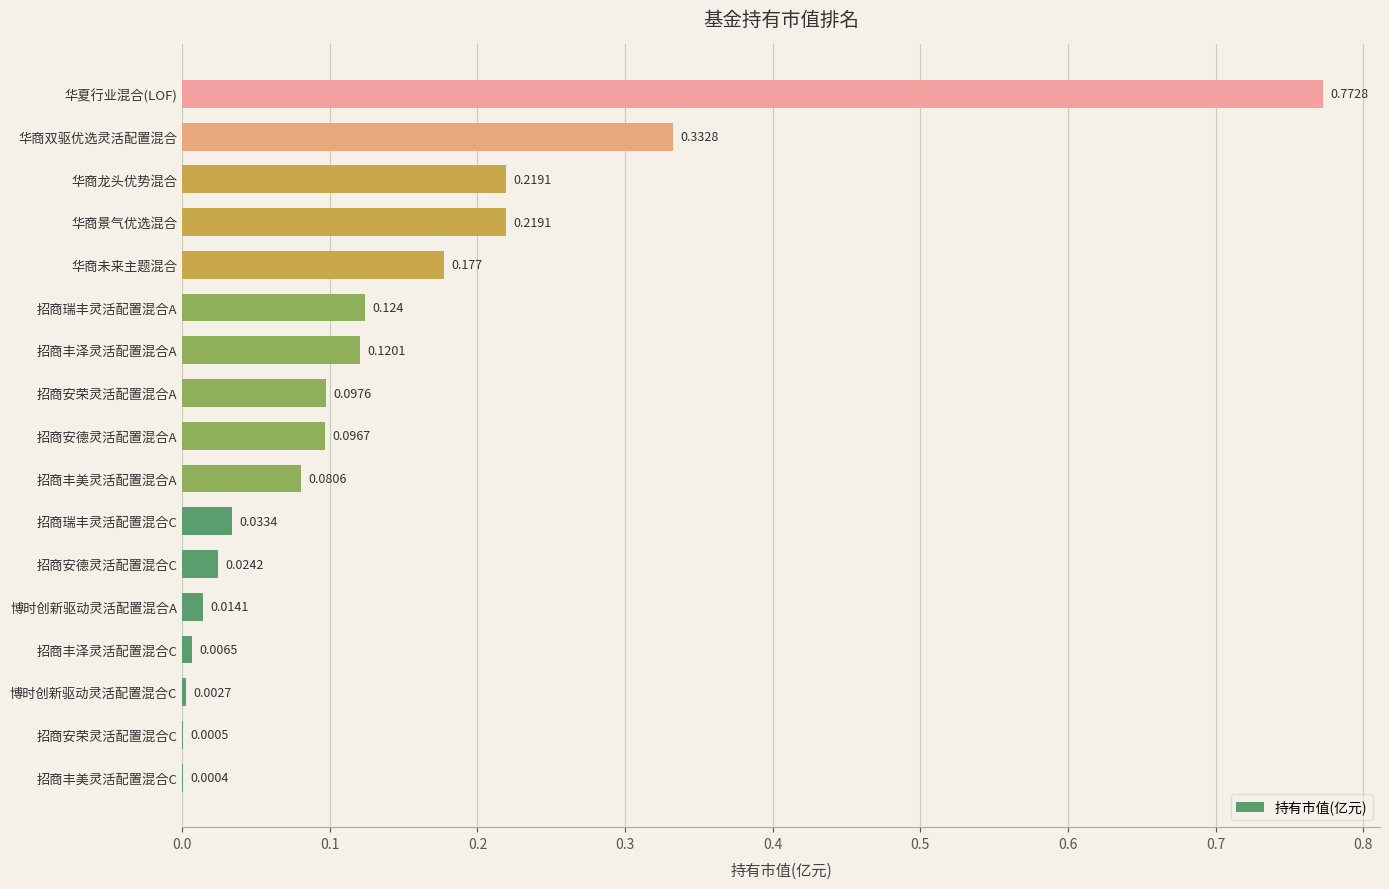

Which has a higher value, 招商丰美灵活配置混合A or 华商未来主题混合?

华商未来主题混合